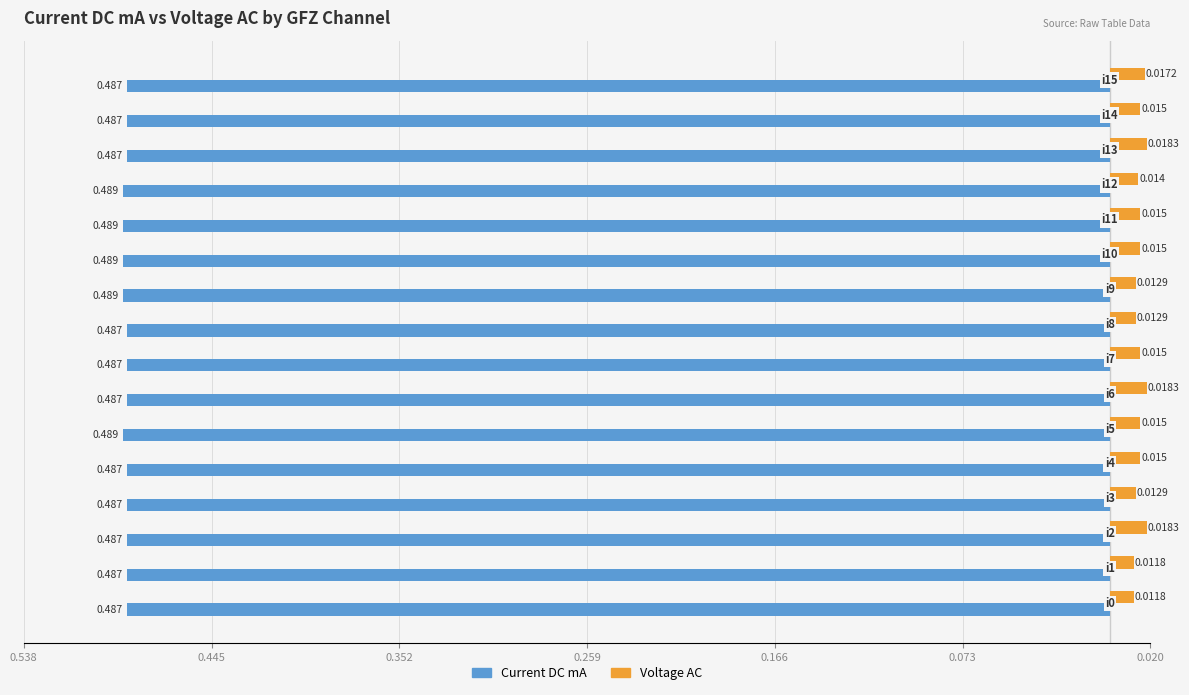

What are all the series names shown in the legend?

Current DC mA, Voltage AC